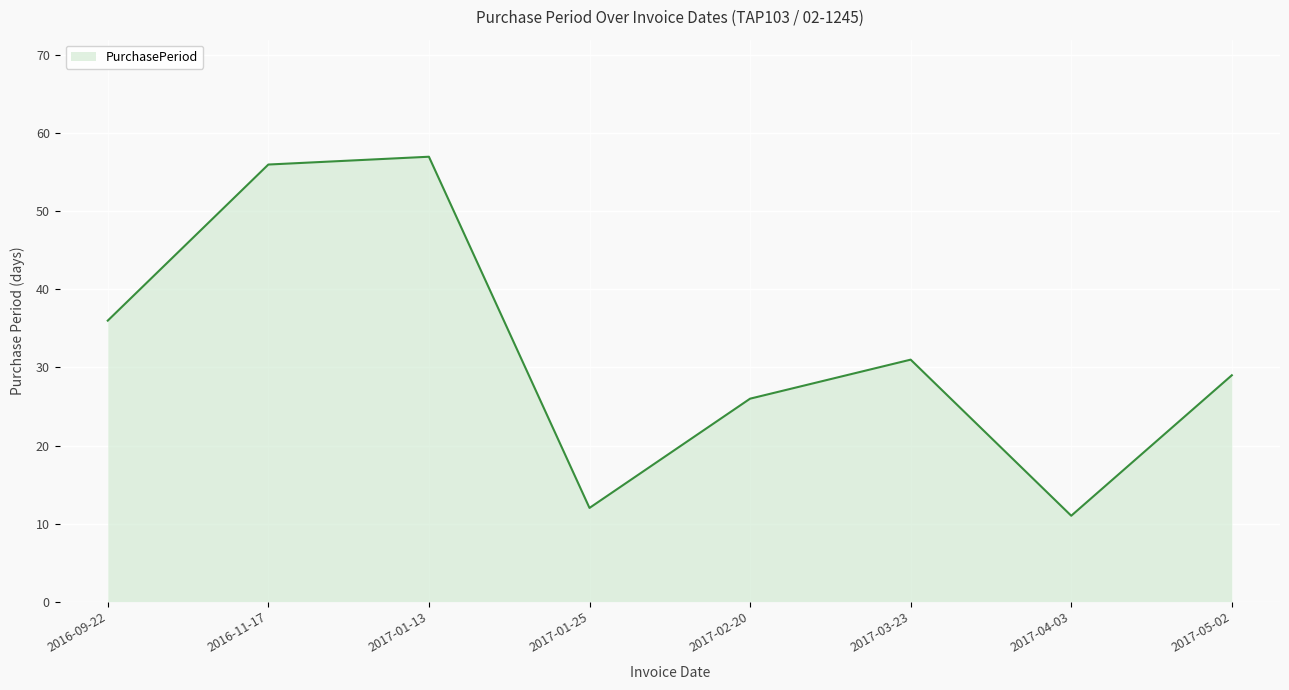

What position from the left is 2016-11-17?

2